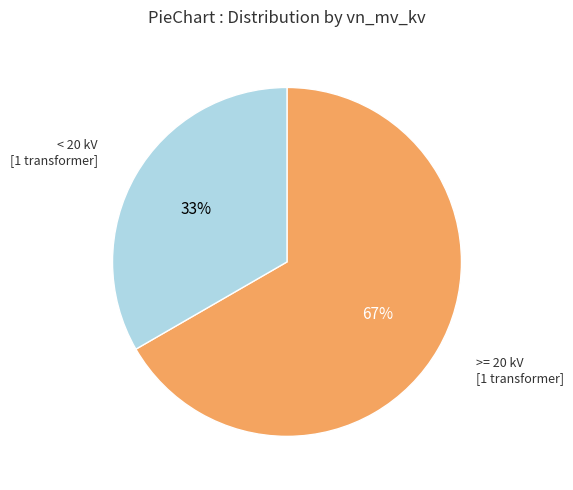

Do < 20 kV [1 transformer] and >= 20 kV [1 transformer] together represent more than half of the pie?

Yes